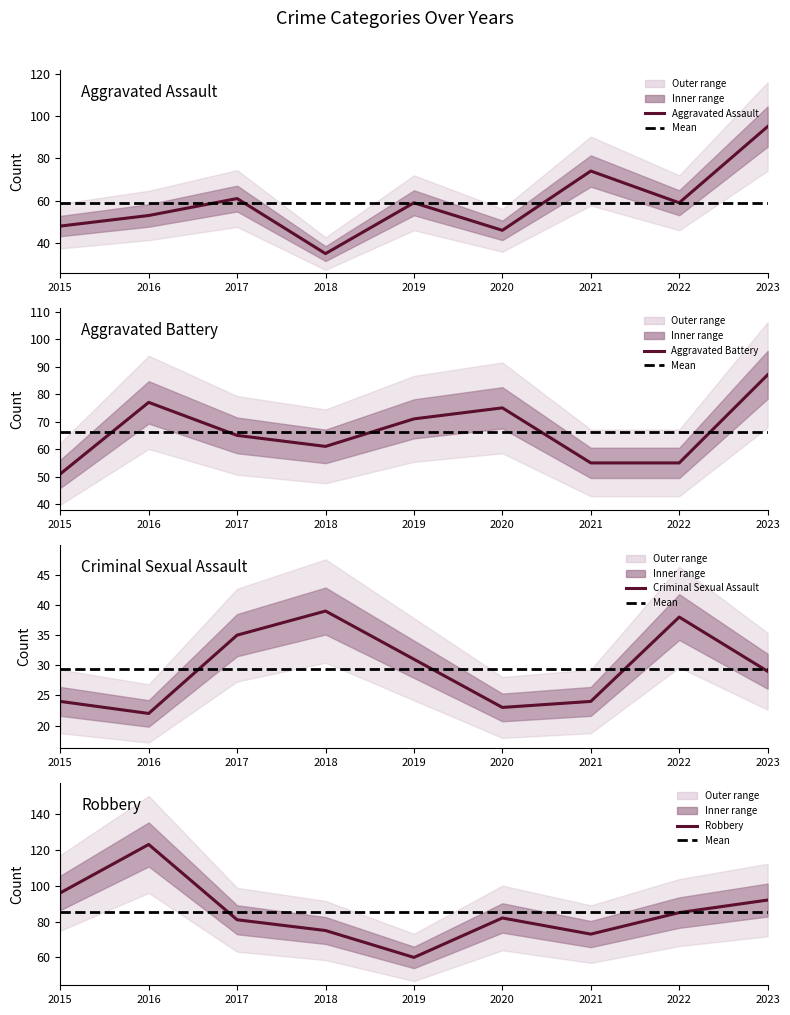

Reading right to left, extract all data points from this chart.

Aggravated Assault: 2023=95	2022=59	2021=74	2020=46	2019=59	2018=35	2017=61	2016=53	2015=48
Aggravated Battery: 2023=87	2022=55	2021=55	2020=75	2019=71	2018=61	2017=65	2016=77	2015=51
Criminal Sexual Assault: 2023=29	2022=38	2021=24	2020=23	2019=31	2018=39	2017=35	2016=22	2015=24
Robbery: 2023=92	2022=85	2021=73	2020=82	2019=60	2018=75	2017=81	2016=123	2015=96